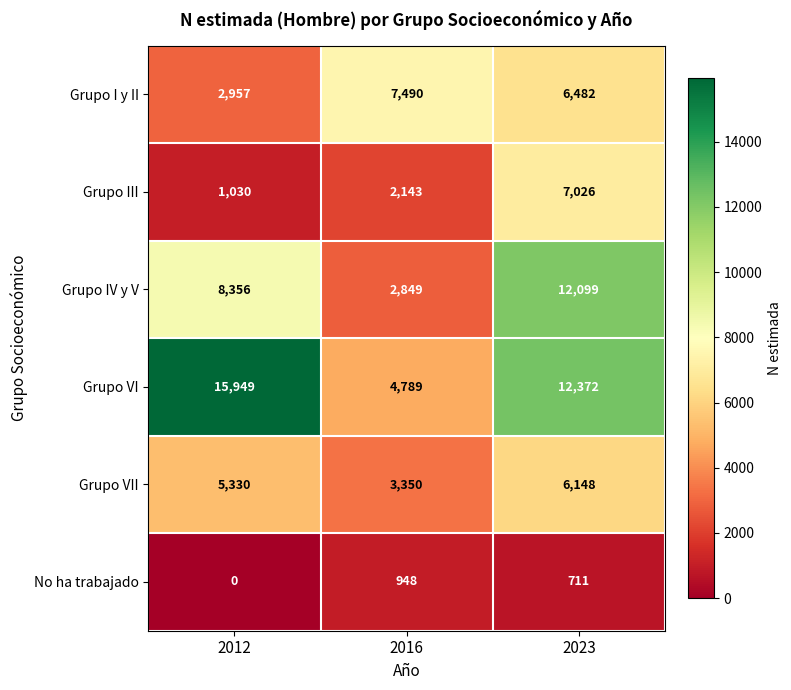

Which series has the widest spread of values?

Grupo VI